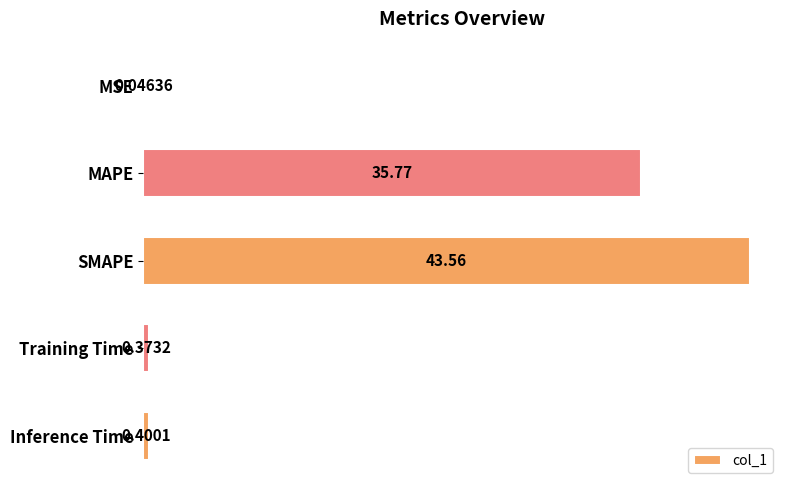

Which category has the highest value across all series?

SMAPE